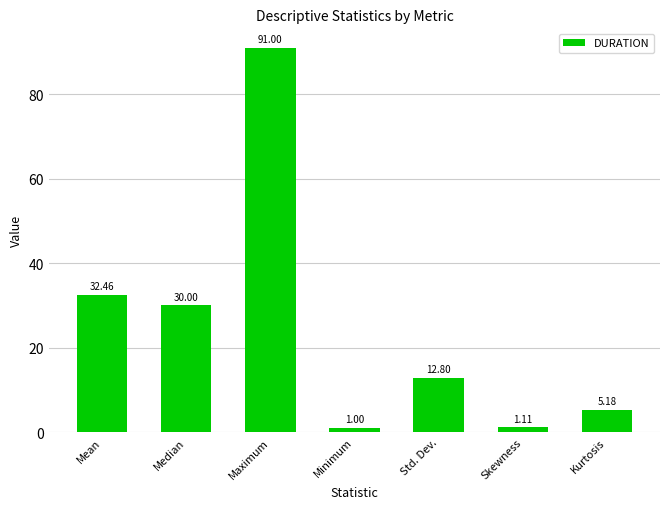

How many series are shown in this chart?

1